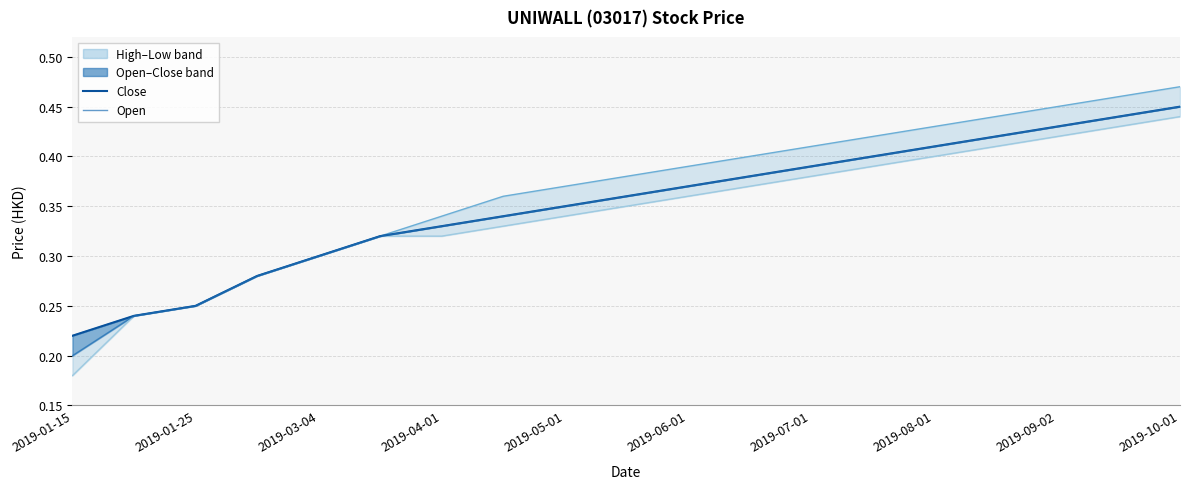

What is the smallest value displayed?

0.2